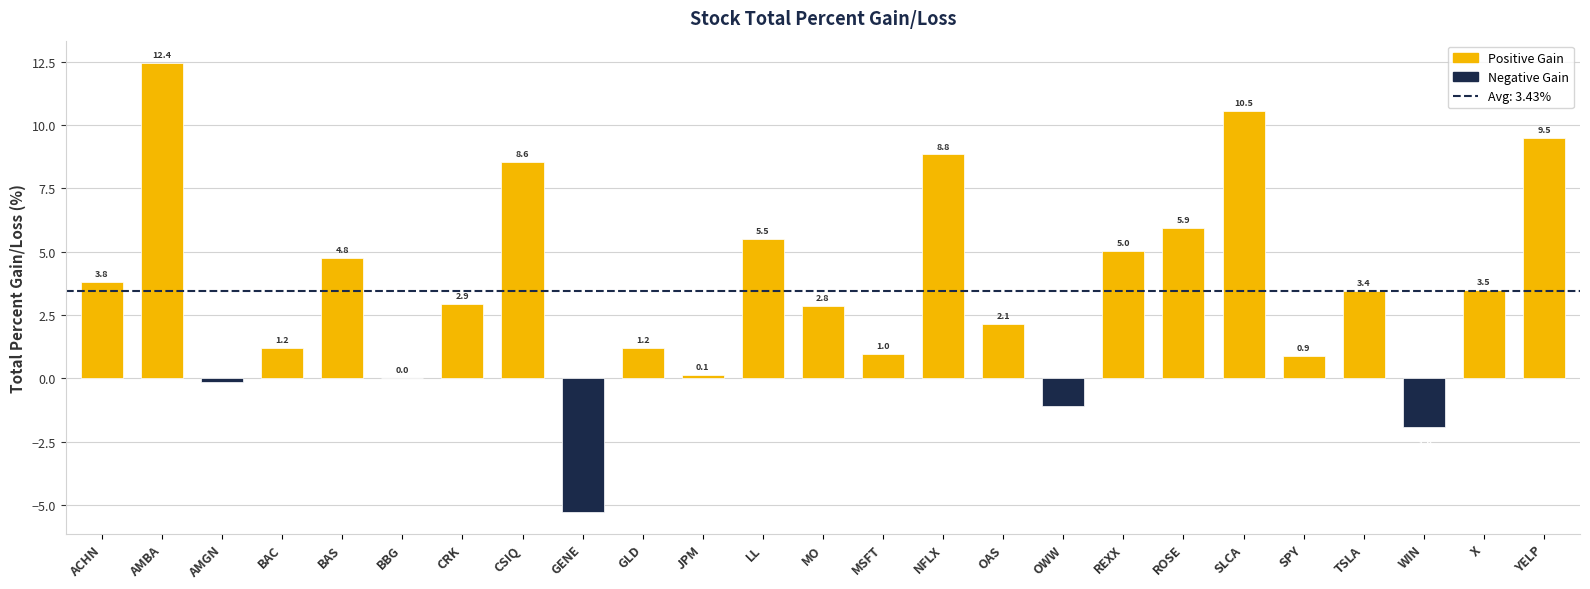

What is the maximum value shown in the chart?

12.4